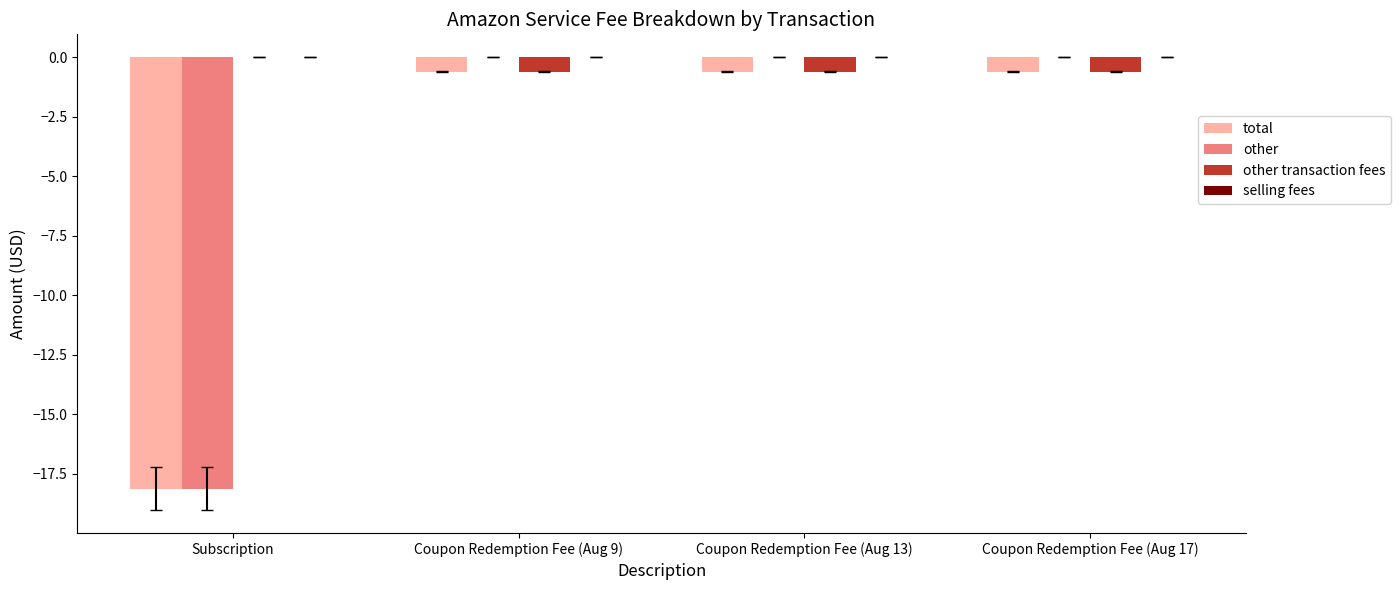

True or false: other has a value of 0.0 at Coupon Redemption Fee (Aug 9).

True